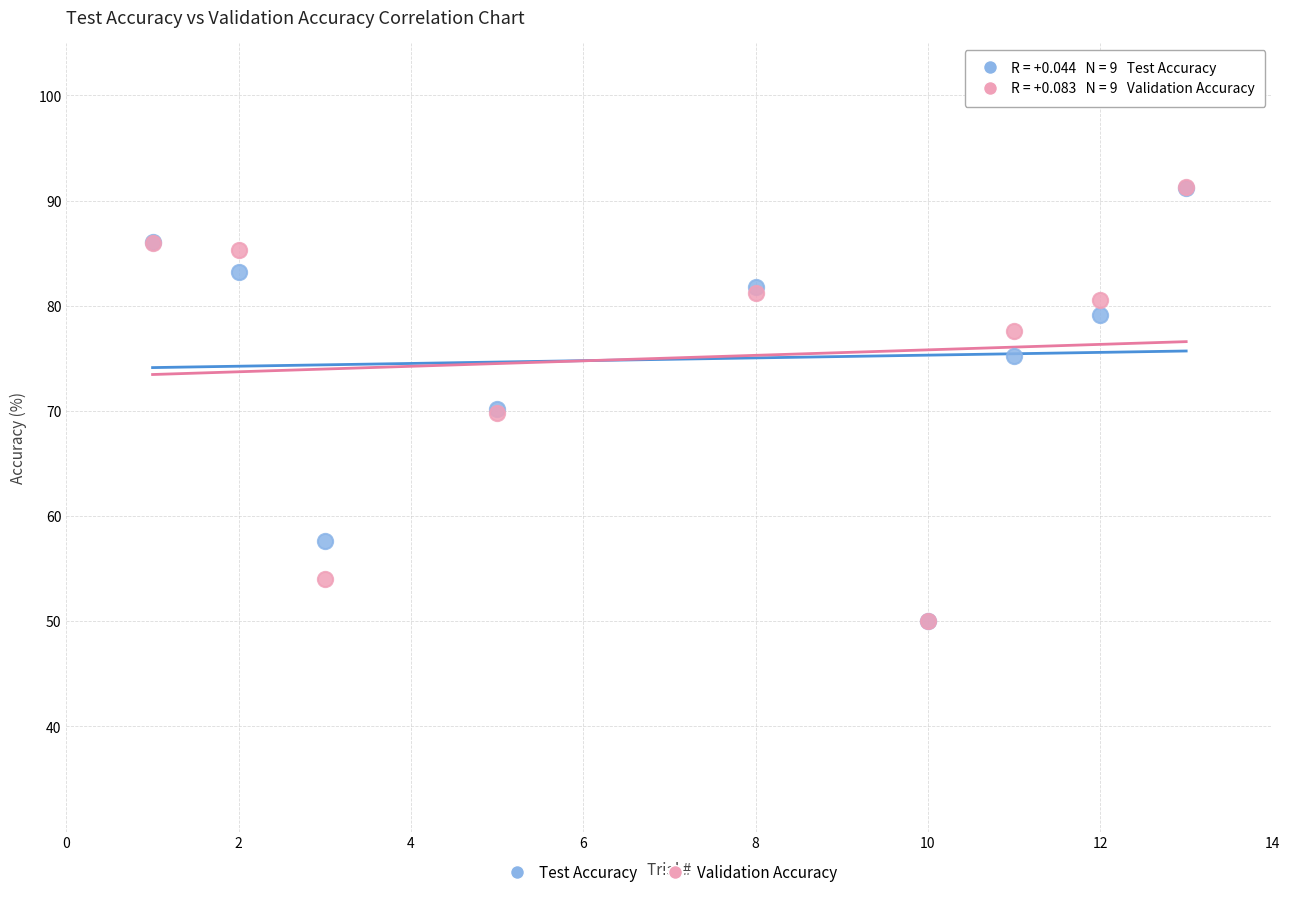

Which series has the widest spread of Y values?

Validation Accuracy